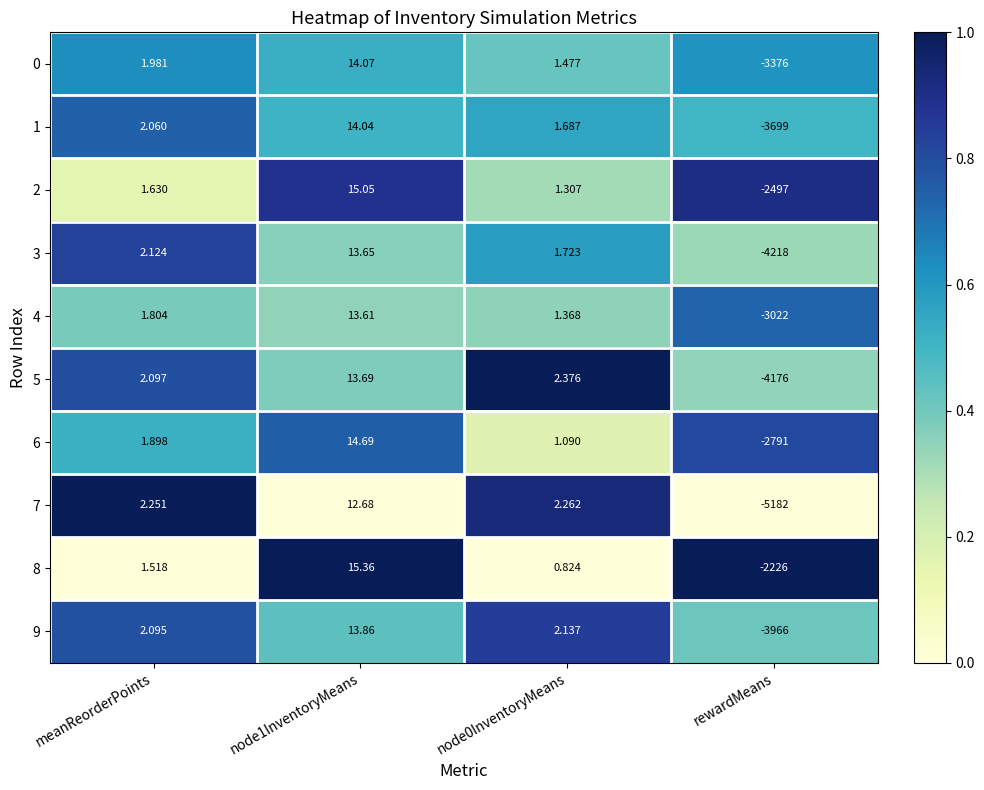

Which series has the widest spread of values?

7